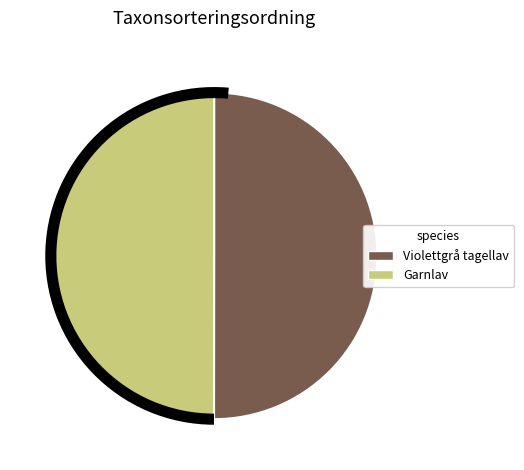

Combined, do Violettgrå tagellav and Garnlav account for over 50%?

Yes